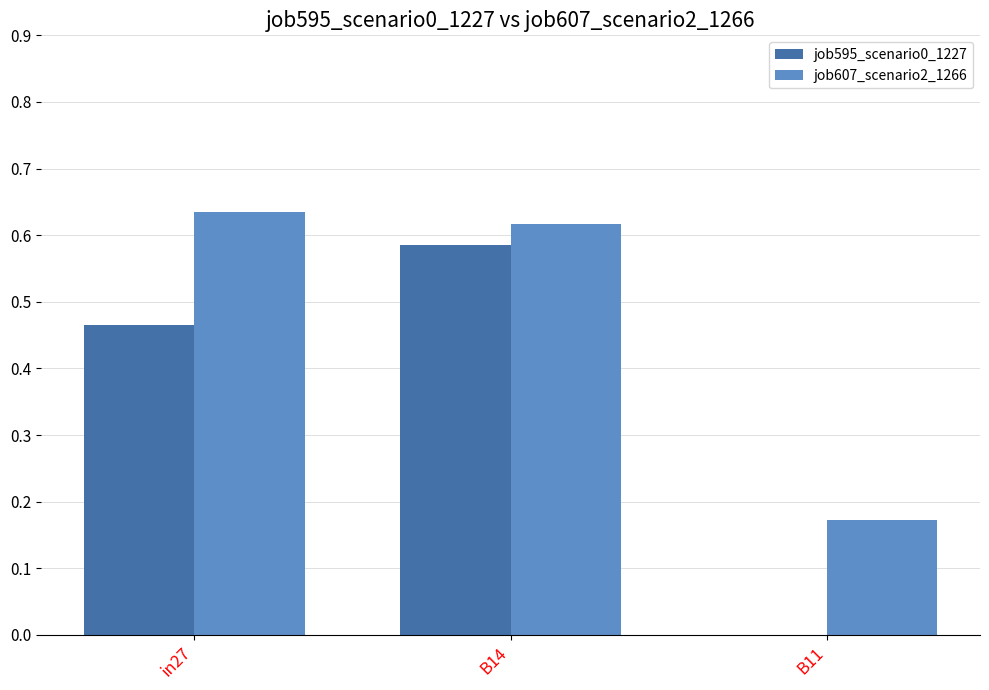

Which series has the largest total across all categories?

job607_scenario2_1266